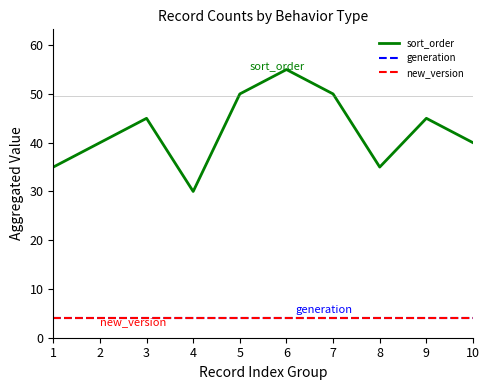

Is this an area chart (filled region under the line)?

No